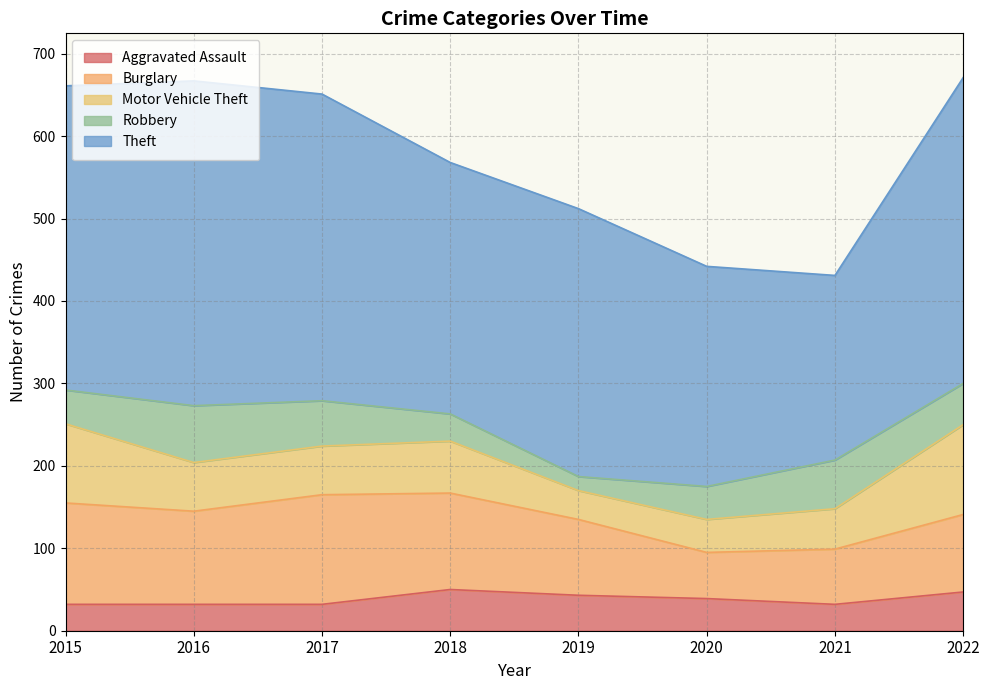

What is the approximate value of Aggravated Assault at 2022, to the nearest 10?

50